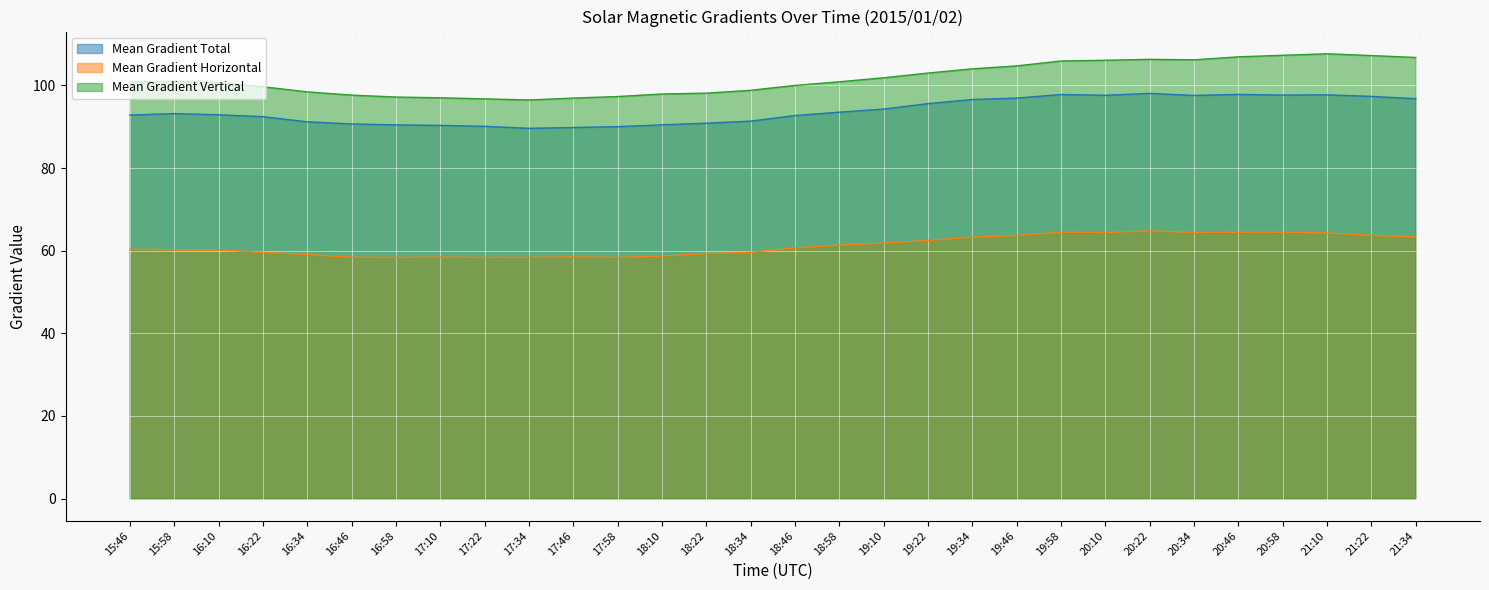

What is the total value across all series at 19:46?

265.4